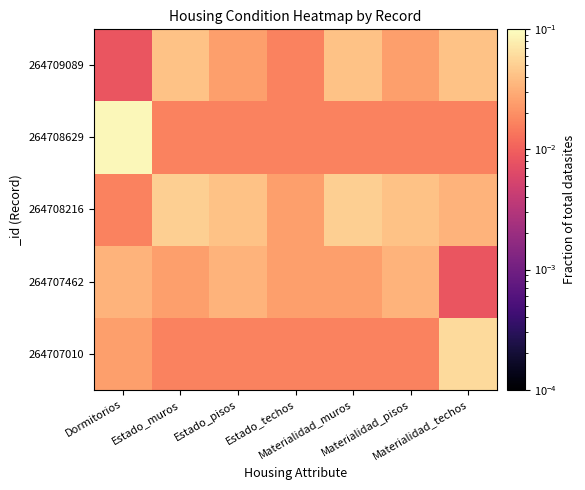

Which category has the lowest value across all series?

Materialidad_techos